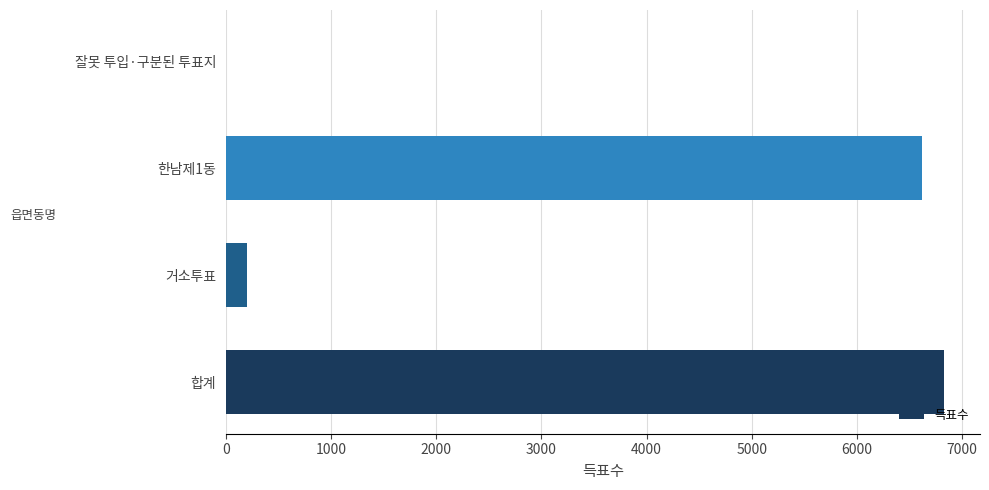

Reading bottom to top, what are all the values shown in this chart?

합계=6829	거소투표=204	한남제1동=6620	잘못 투입·구분된 투표지=5